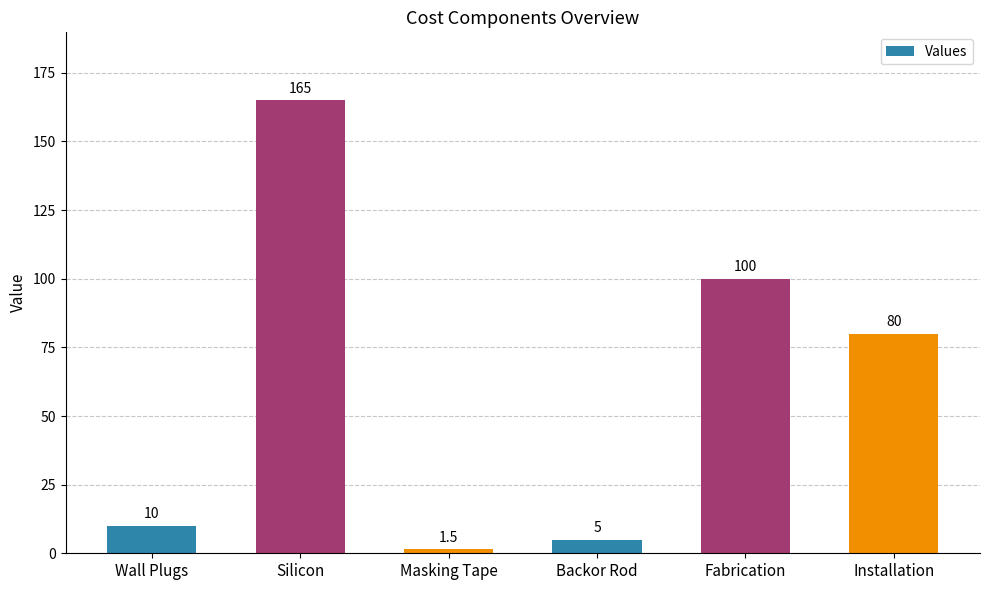

Reading right to left, transcribe all the data shown in this chart.

80.0	100.0	5.0	1.5	165.0	10.0